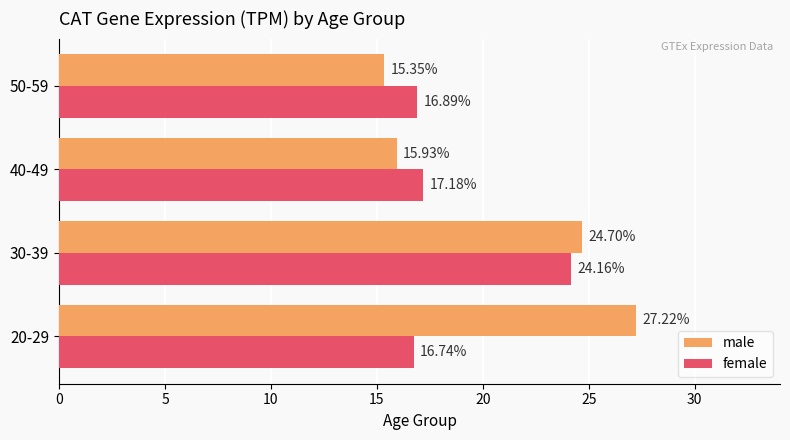

At which category is the sum across all series the highest?

30-39